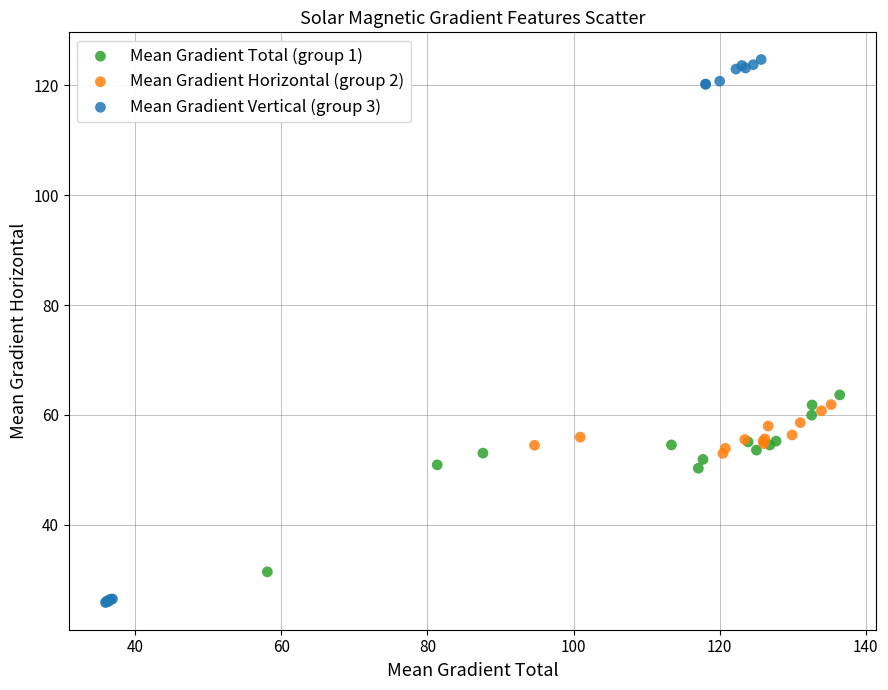

Which series reaches the minimum Y coordinate?

Mean Gradient Vertical (group 3)